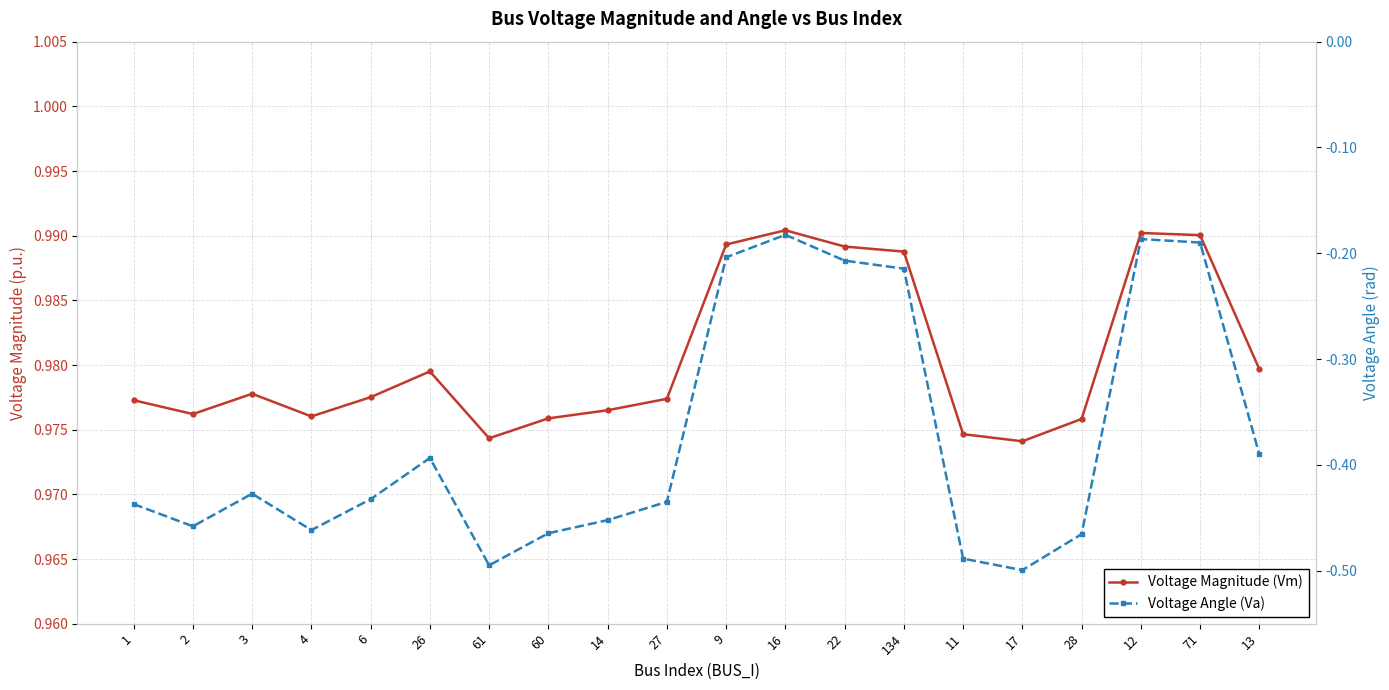

Which label corresponds to the smallest value in the chart?

17